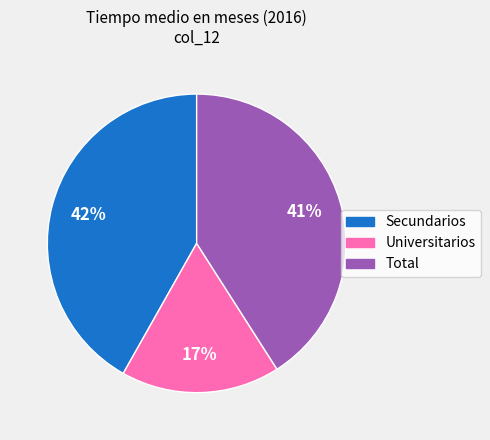

To the nearest percent, what is the average slice percentage?

33%